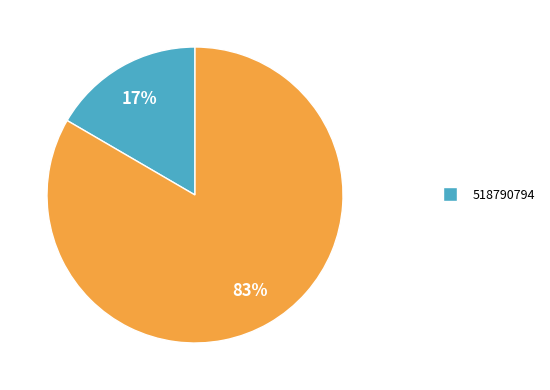

To the nearest percent, what is the average slice percentage?

50%